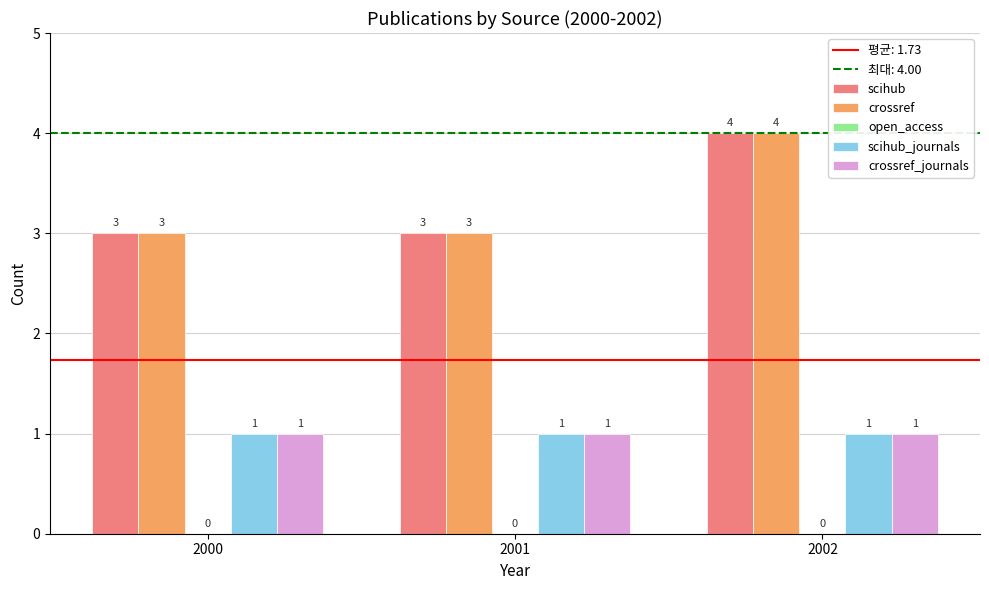

What is the value of the scihub bar at the 1st from the left?

3